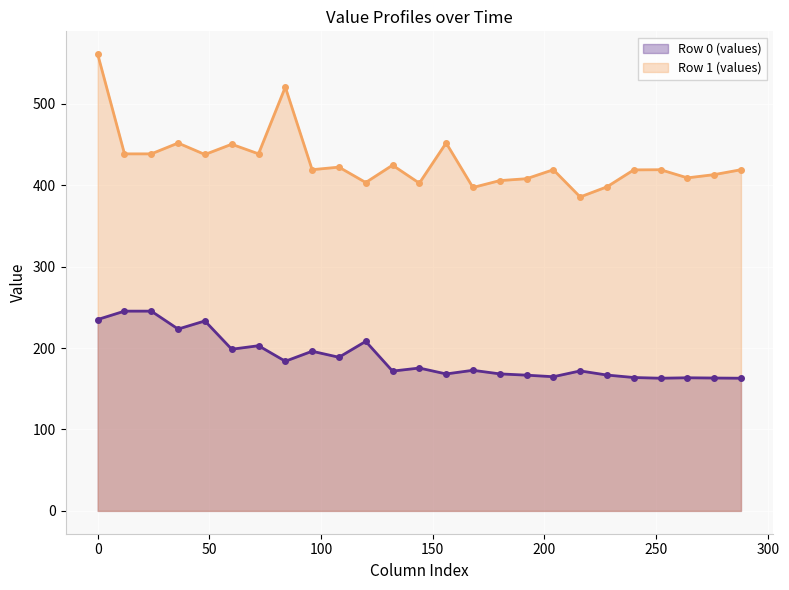

In Row 1 (values), how many points are lower than both neighbors (excluding endpoints)?

8